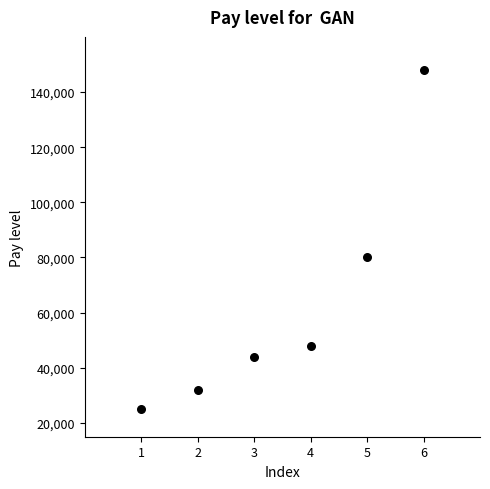

What is the range of Y values (max minus min)?

123000